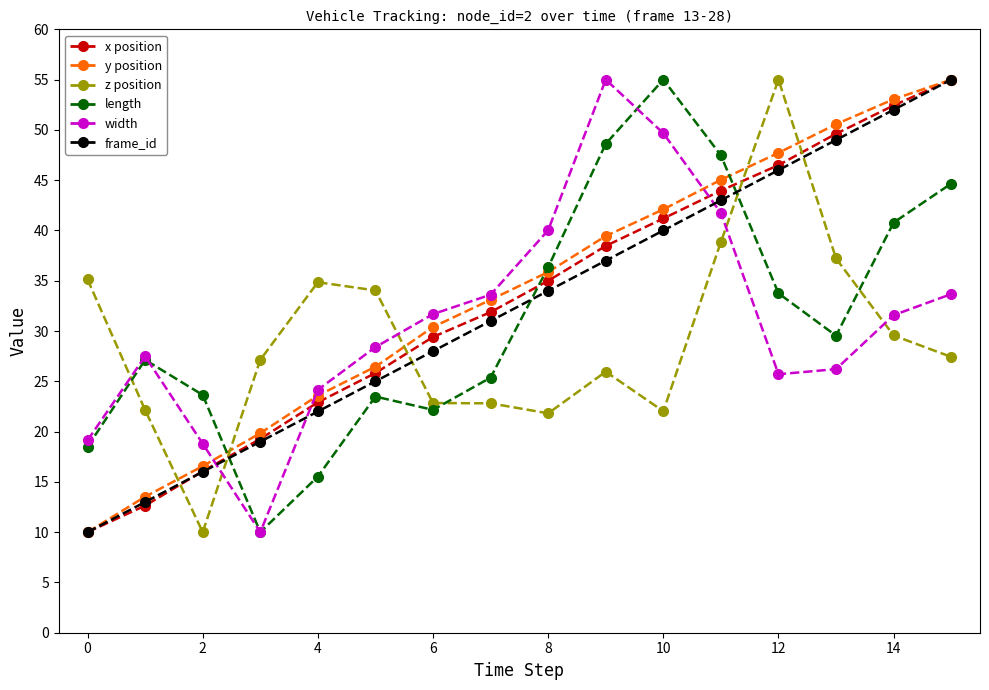

What is the maximum value for x position?

55.0